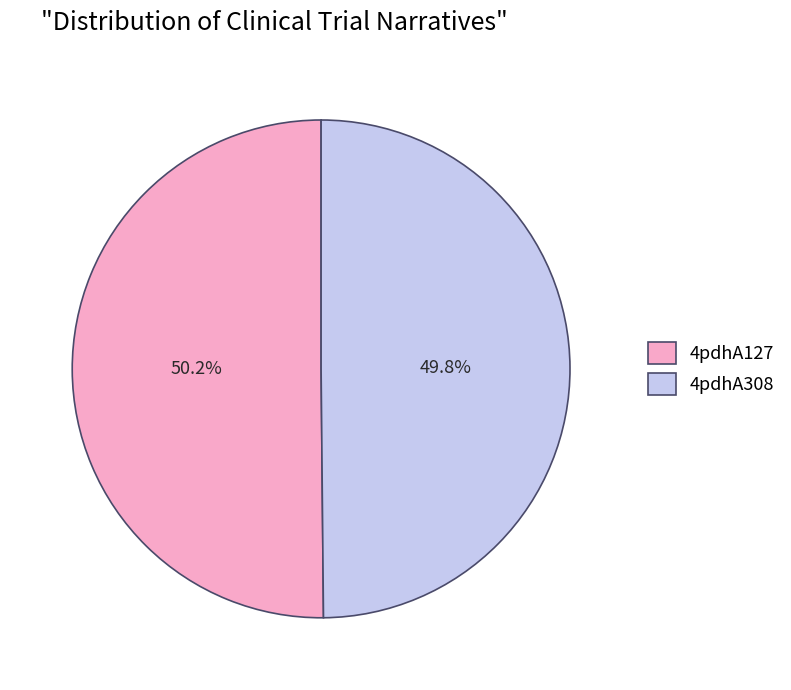

How many slices are in this pie chart?

2